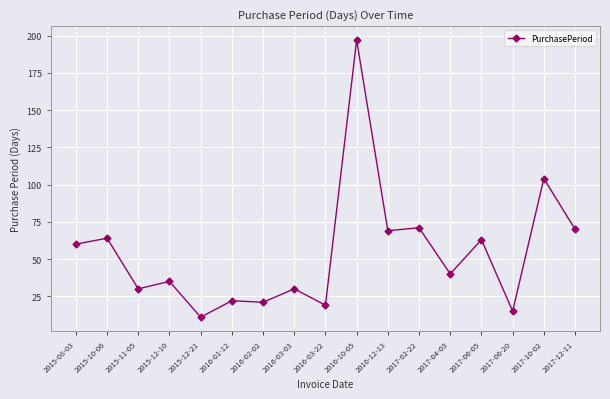

How many lines are shown in the chart?

1